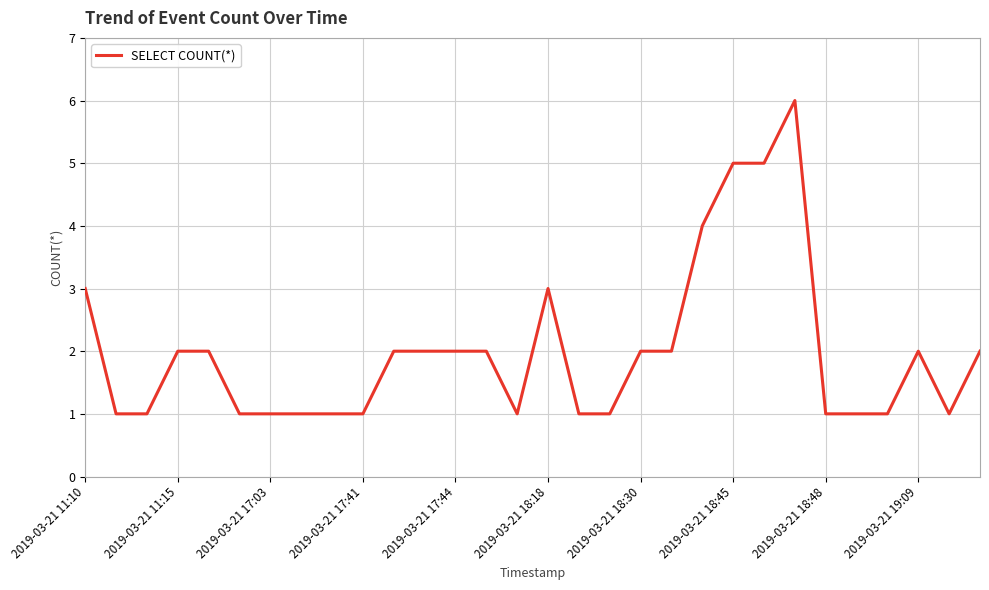

True or false: the data has more than 0 interior local peaks.

True